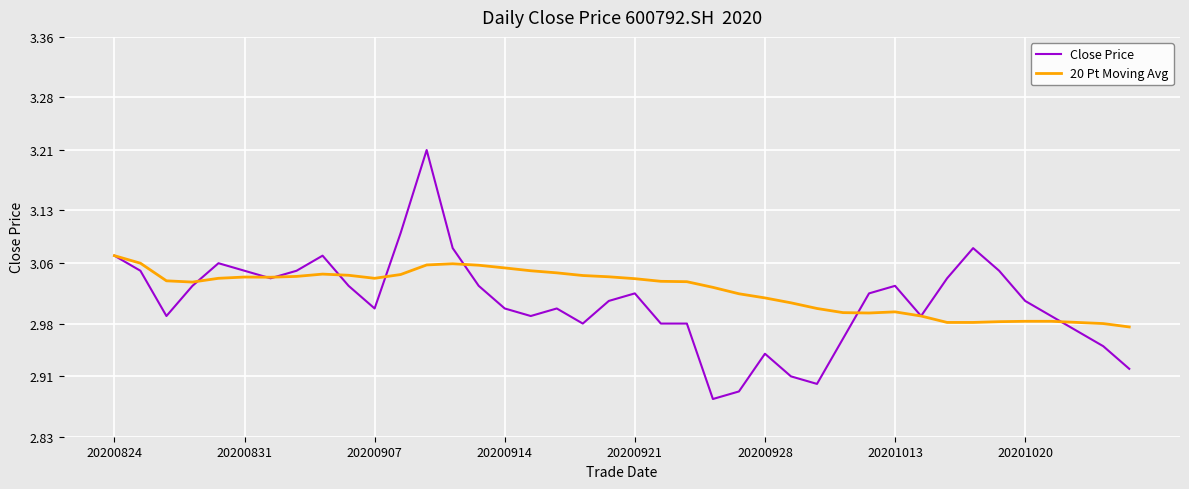

How many series are shown in this chart?

2